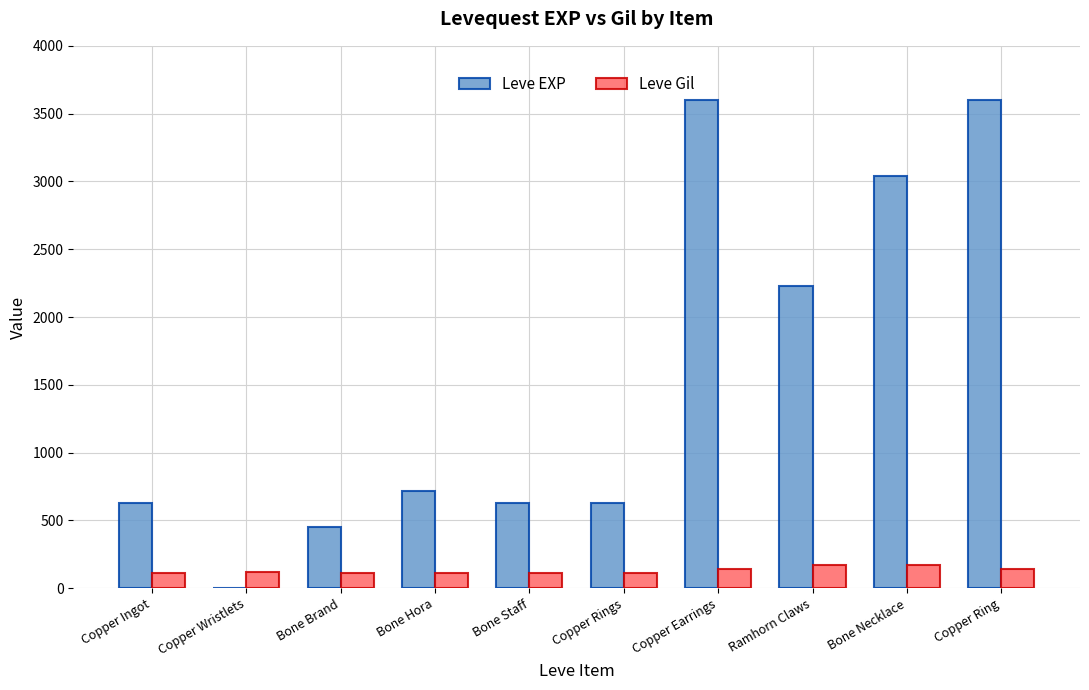

Does the chart contain stacked bars?

No